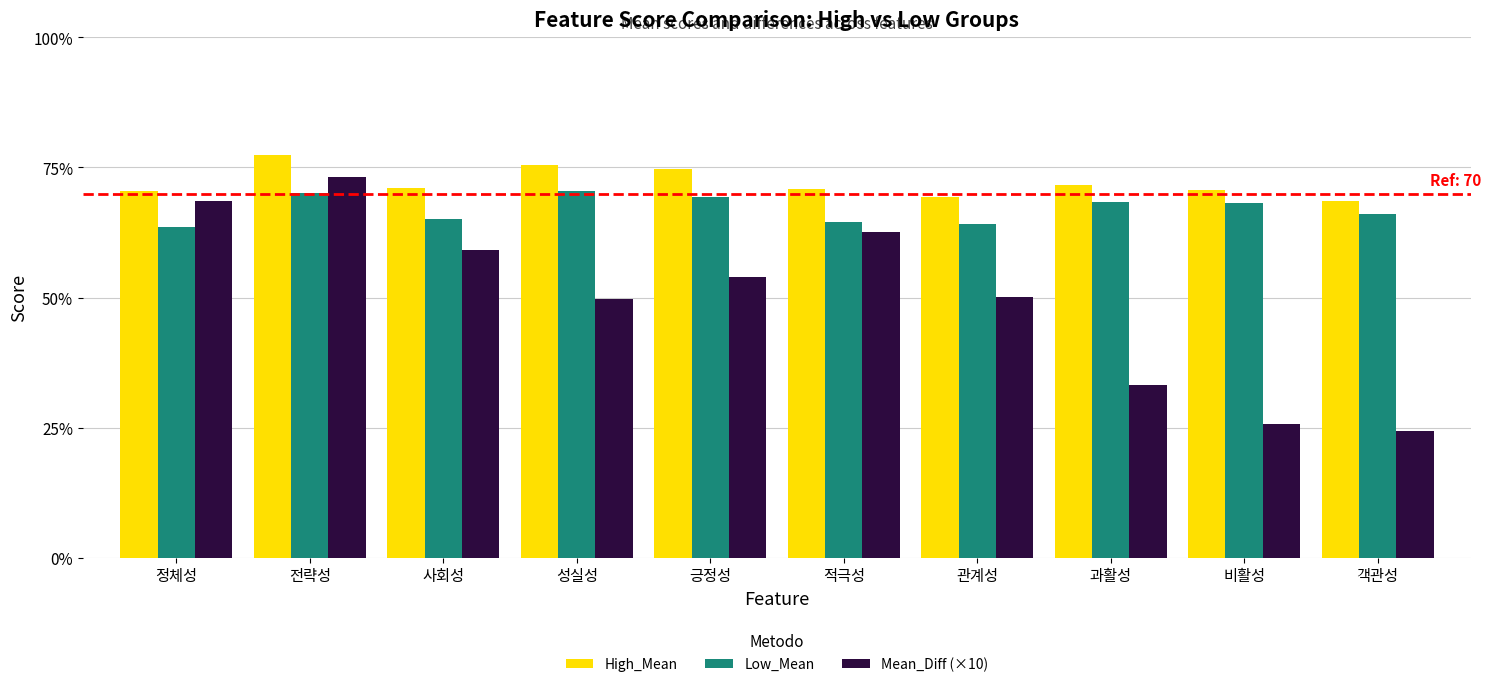

The High_Mean series shows 126.2 at 긍정성. True or false?

False